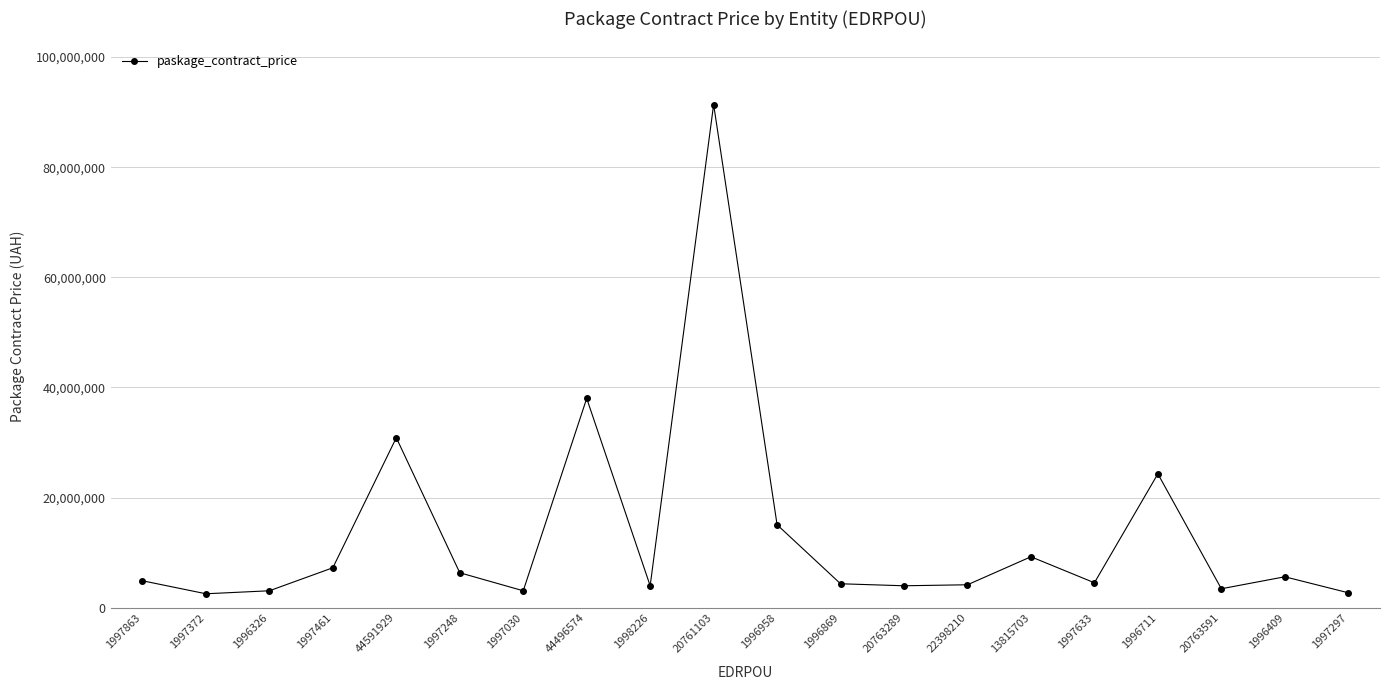

What is the value of the 4th point from the left?

7265760